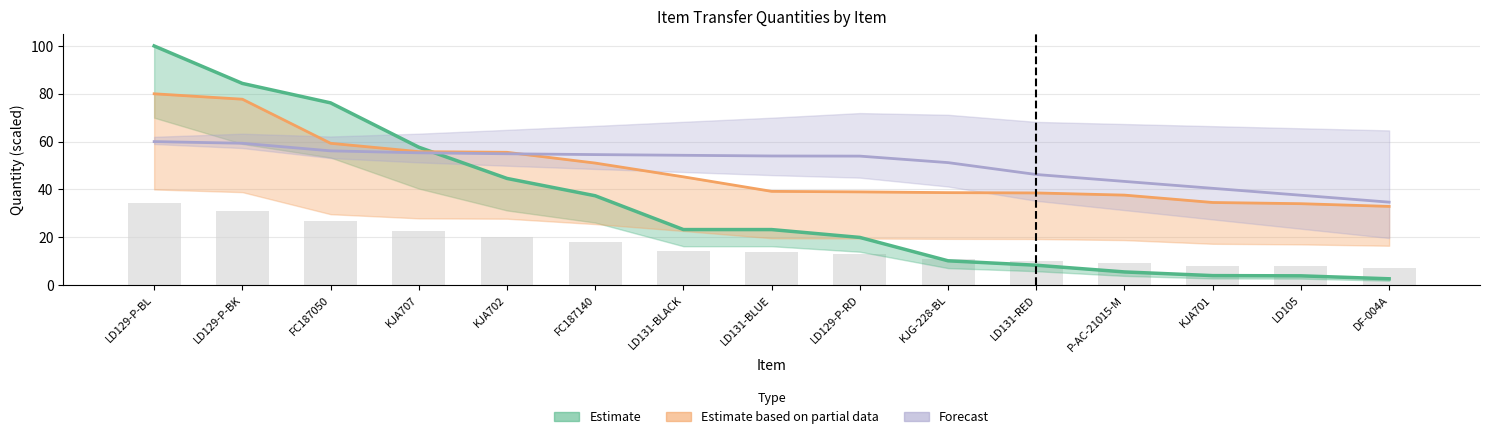

How many data points does each series have?

15